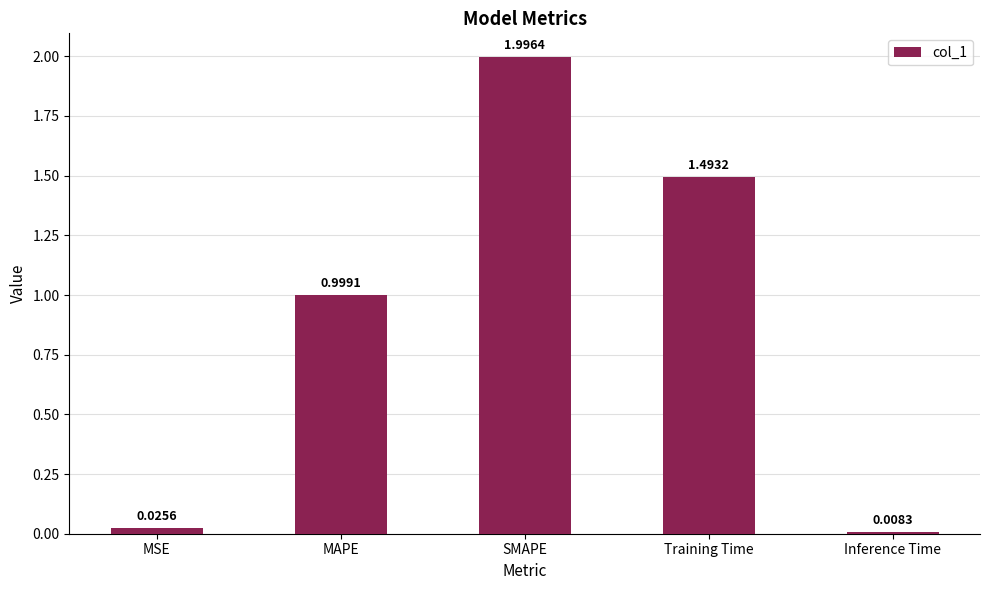

Where is the data nearest to the value 1?

MAPE